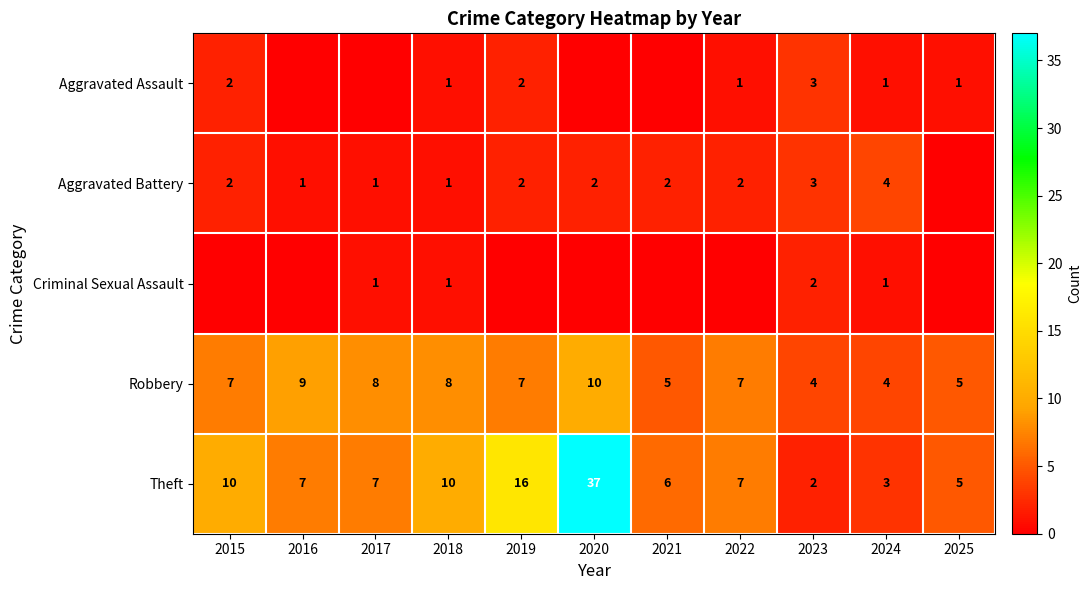

What is the difference between the maximum and minimum values in the Theft series?

35